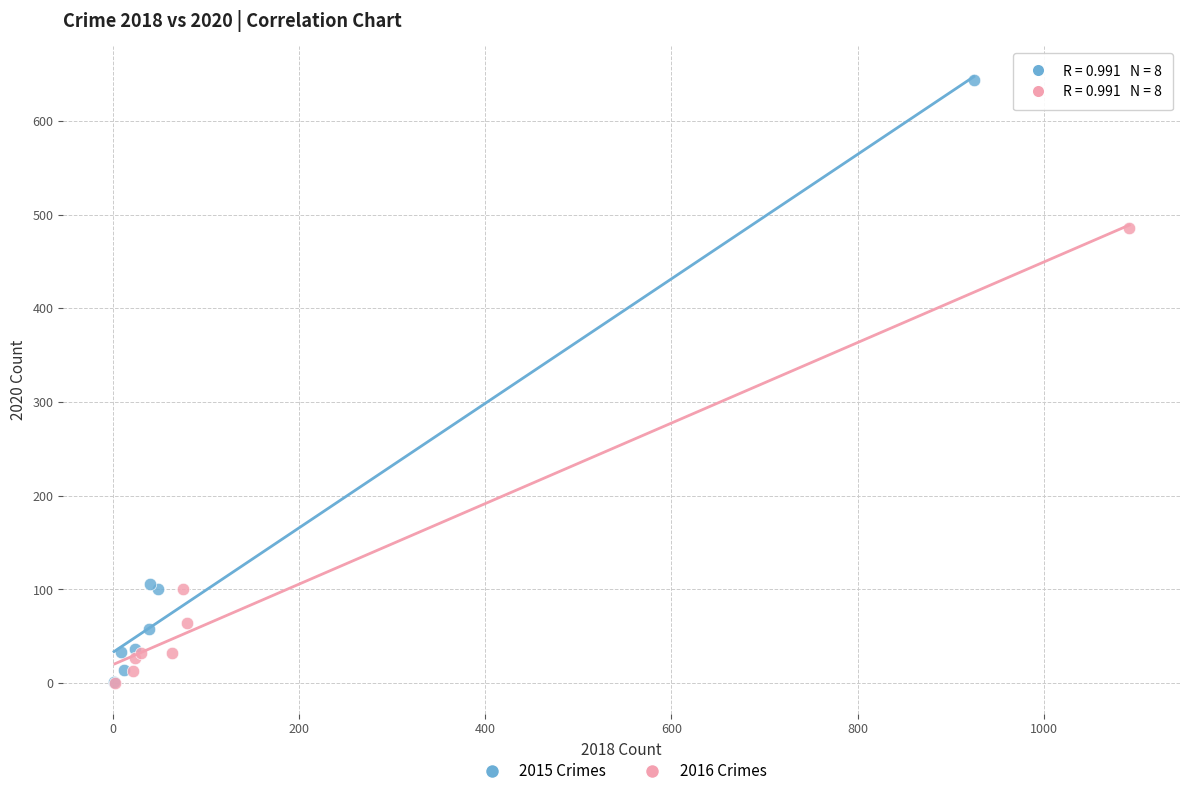

Which series has the widest spread of Y values?

2015 Crimes